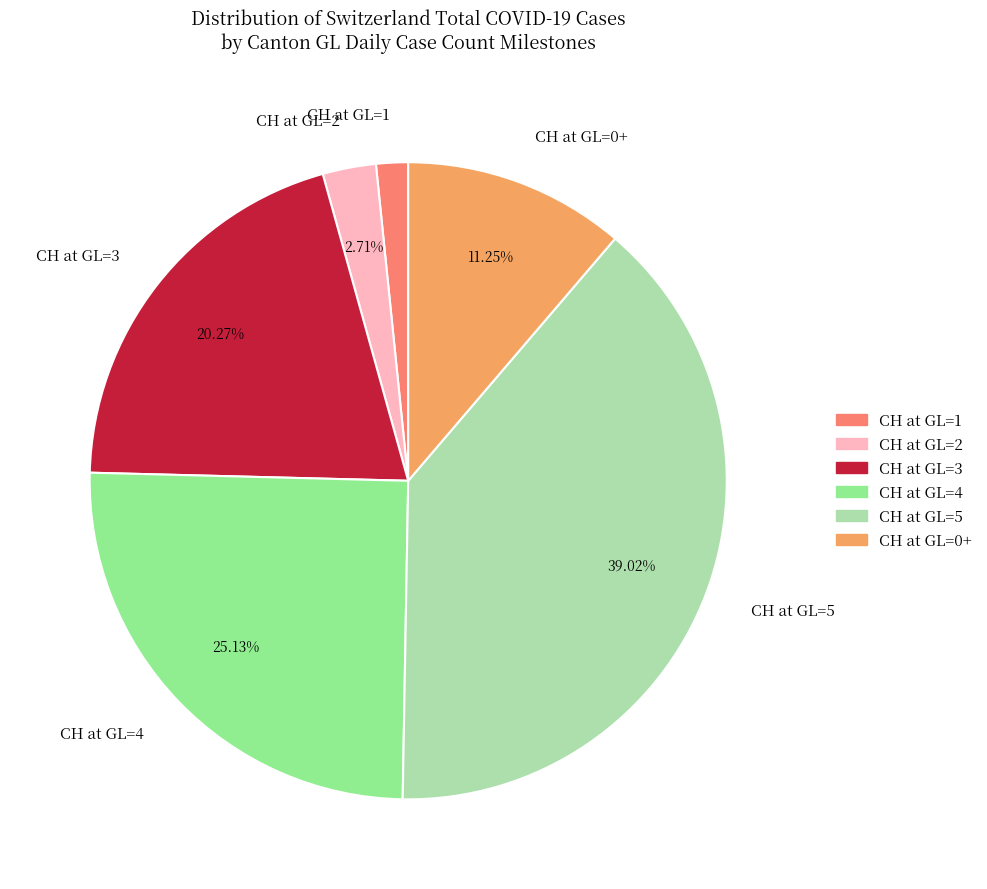

Which slice is the largest?

CH at GL=5